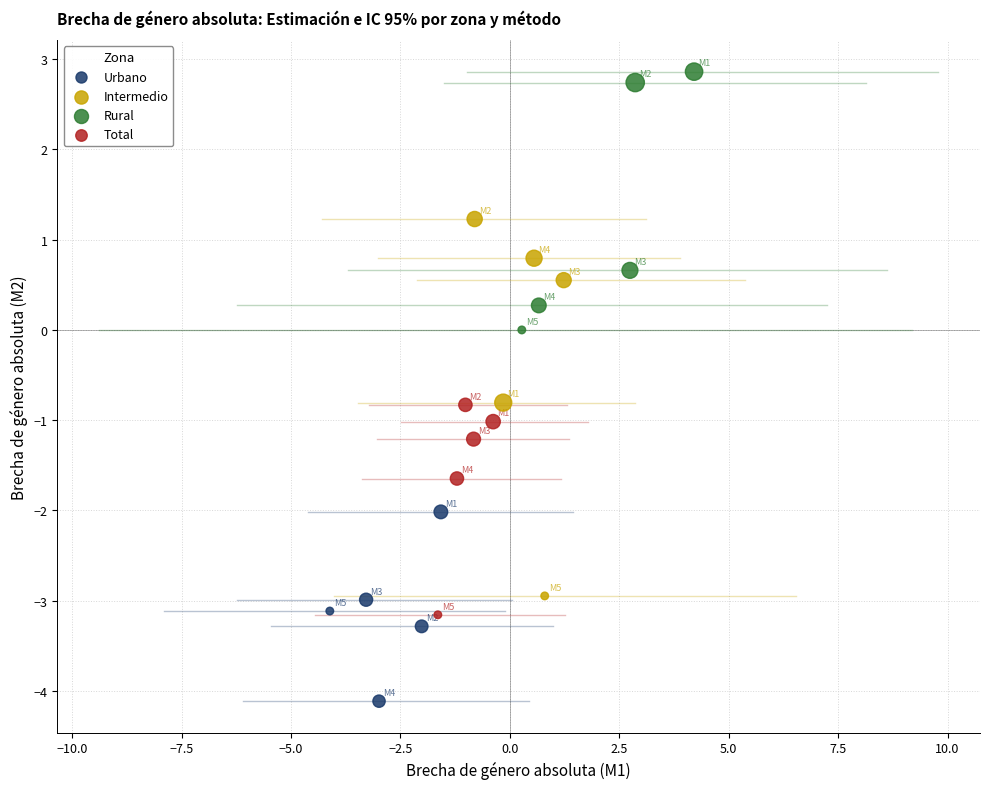

Which series contains the highest Y value?

Rural